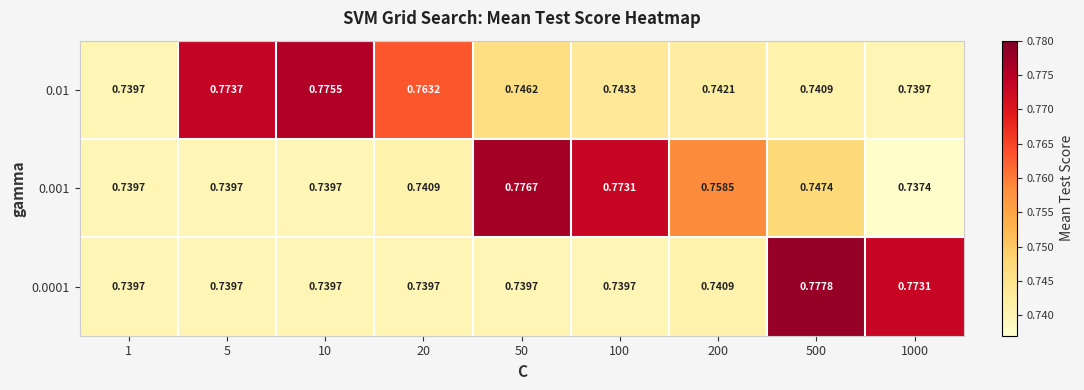

Is the value of 0.0001 at 5 greater than the value of 0.01 at 10?

No